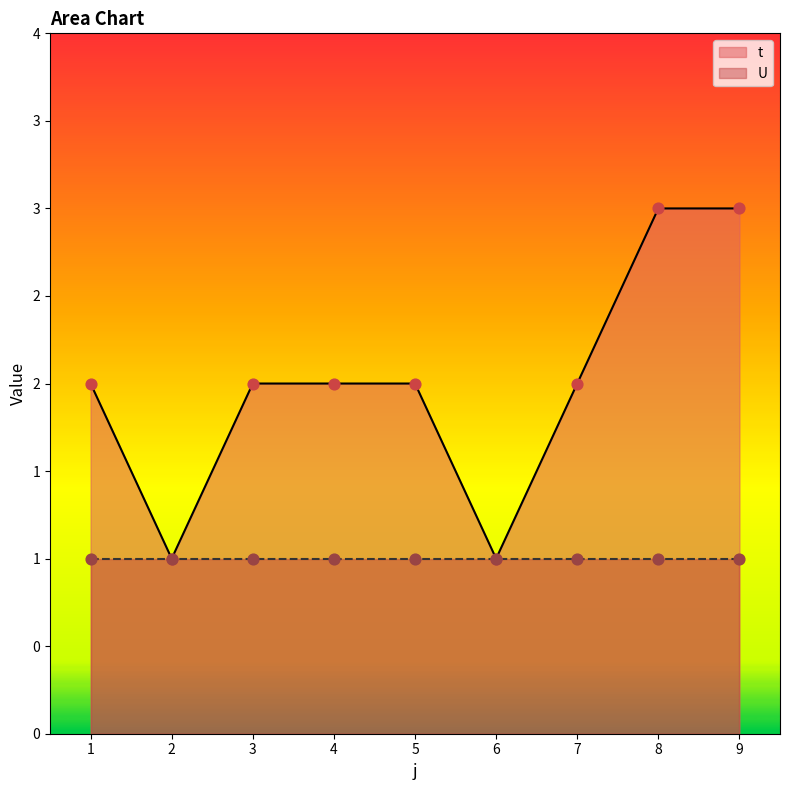

What is the change in value from 5 to 6?

-1